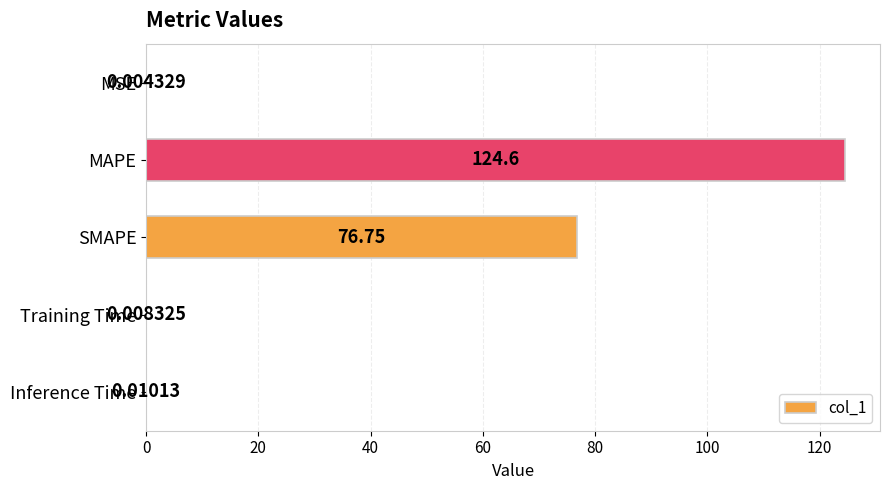

Between Training Time and MAPE, which is larger?

MAPE